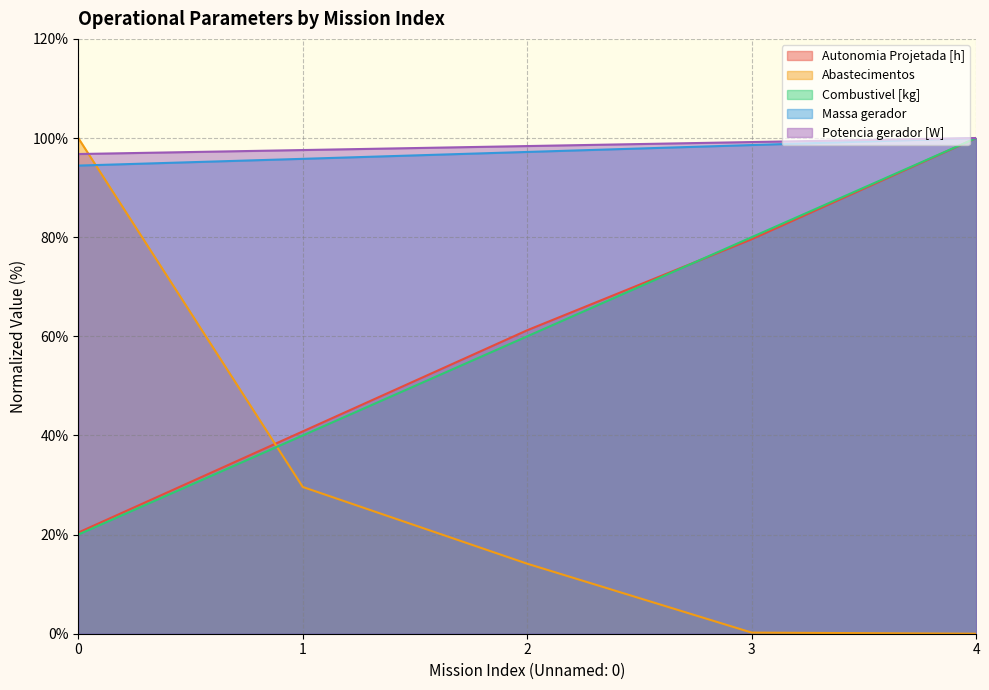

True or false: Combustivel [kg] and Potencia gerador [W] intersect in this chart.

False